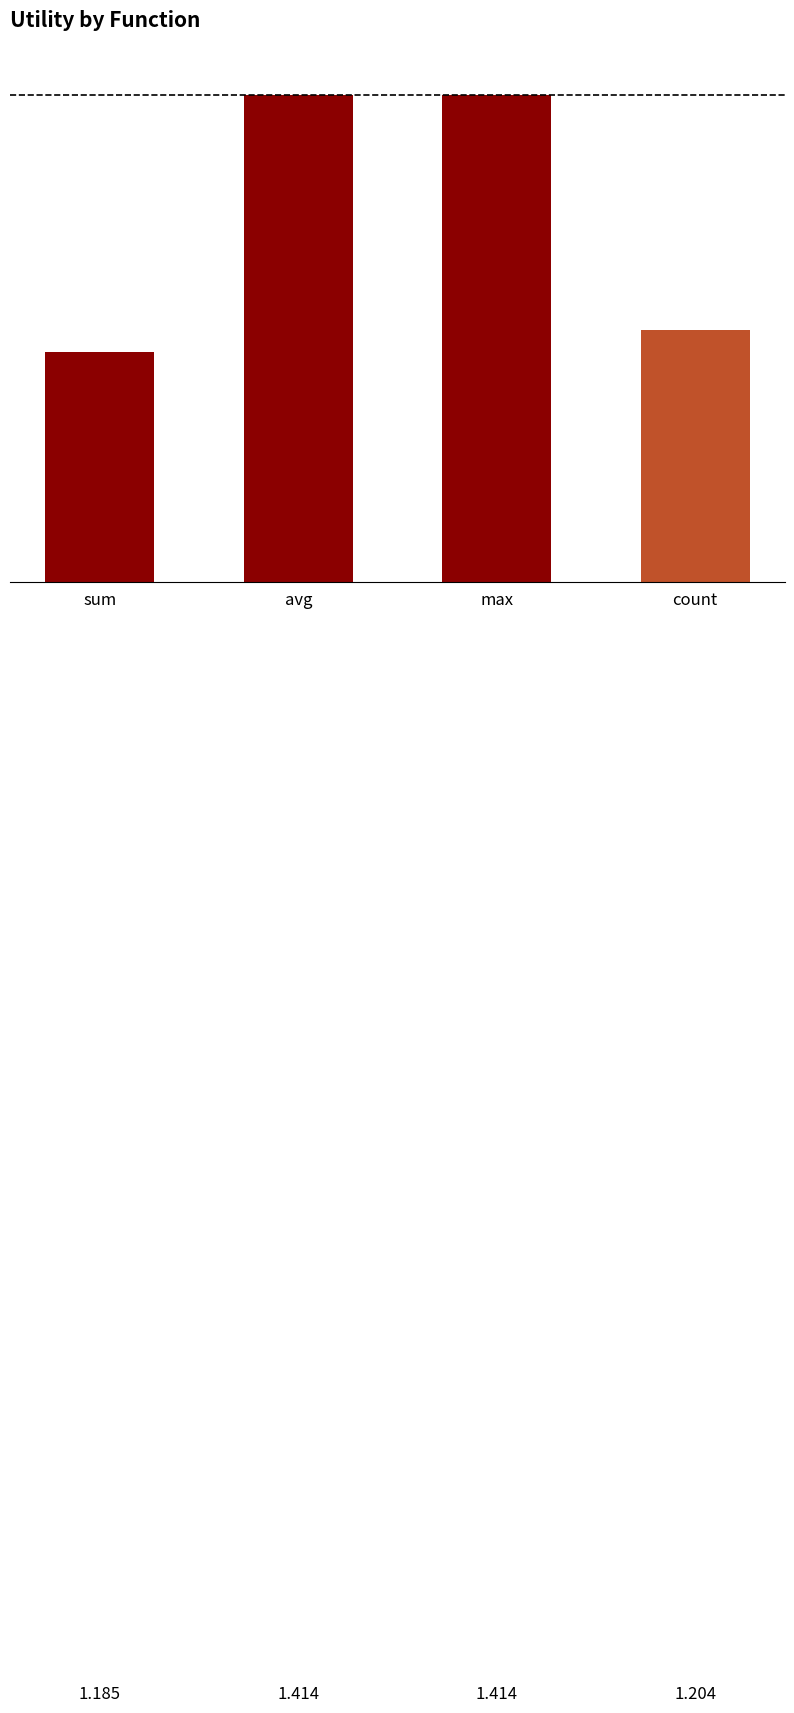

Is it true that the value at count is 0.5?

False